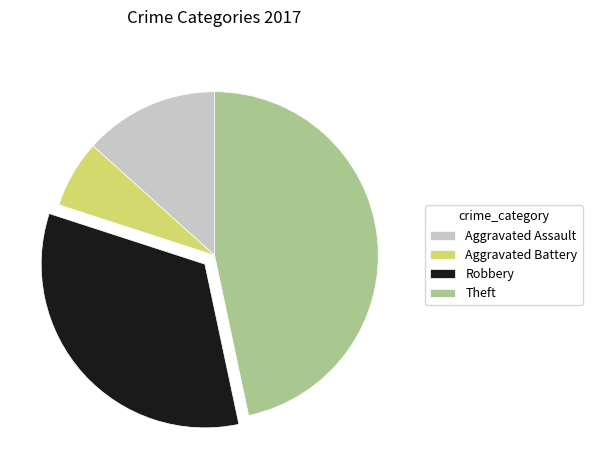

What is the largest slice in the pie chart?

Theft